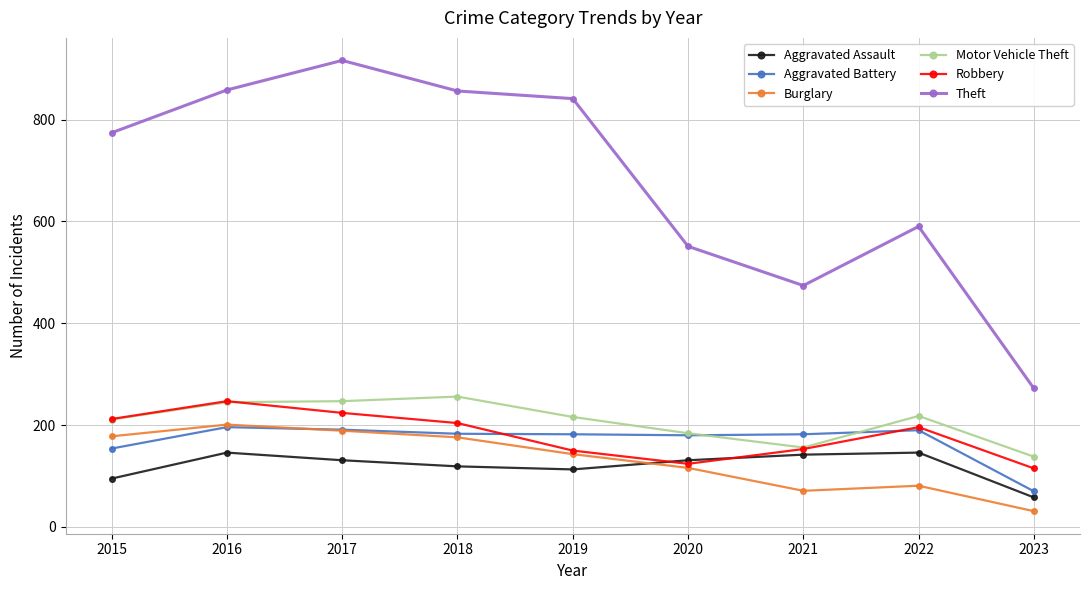

True or false: Aggravated Assault has more than 2 interior local peaks.

False